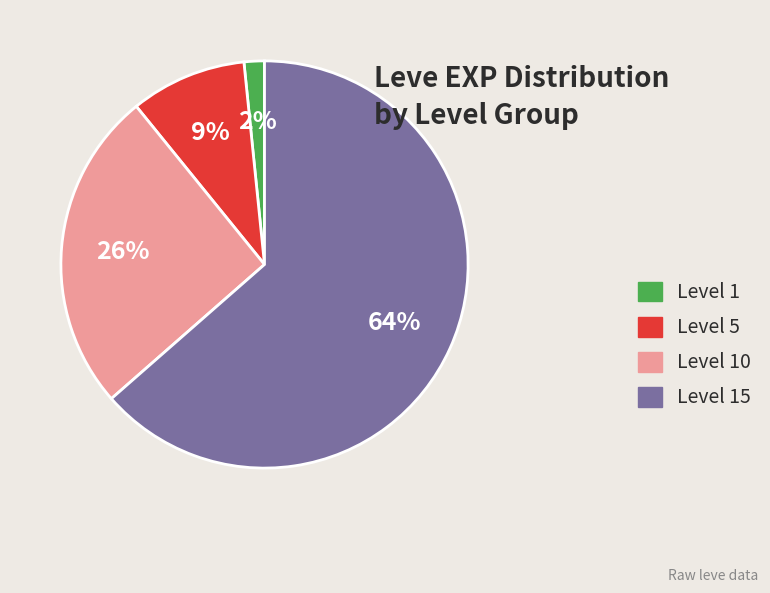

The Level 5 slice represents 9% of the pie. True or false?

True